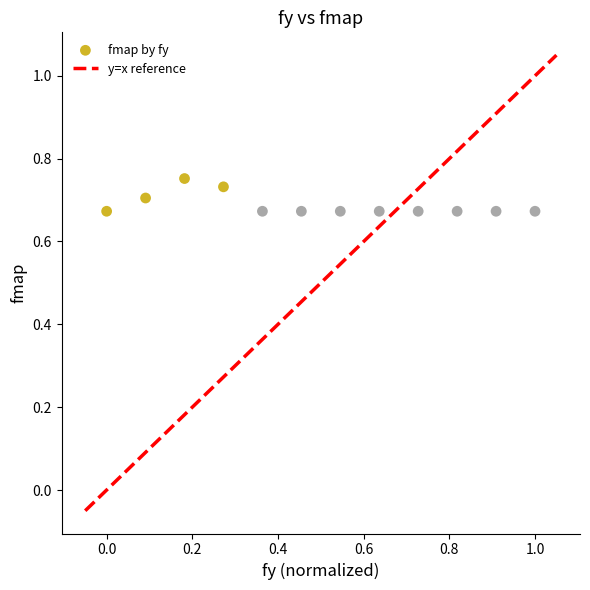

What is the average X value?

0.5